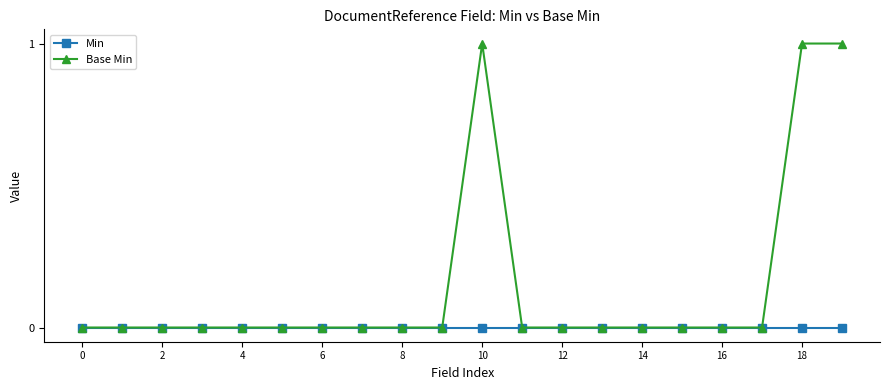

Rank the series by their average value, from lowest to highest.

Min, Base Min